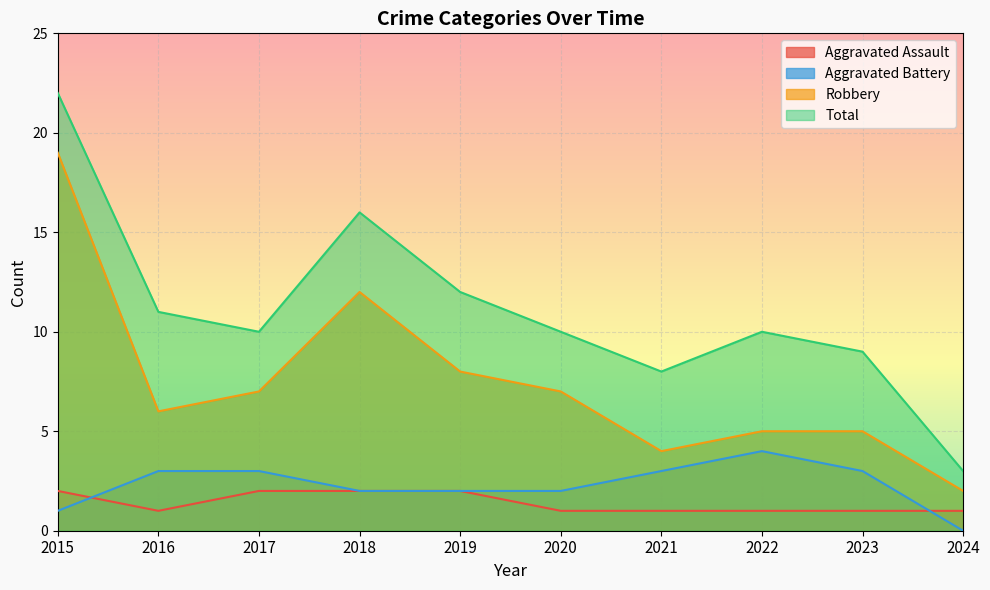

Which has a higher value, 2021 or 2017?

2017